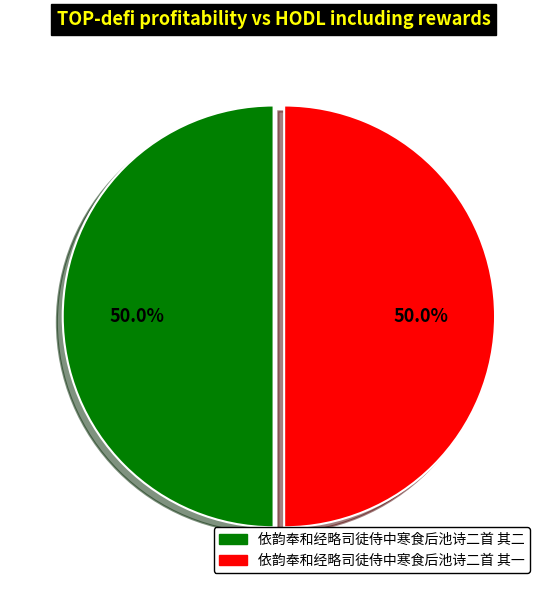

Is it true that 依韵奉和经略司徒侍中寒食后池诗二首 其一 is 50% of the pie?

True